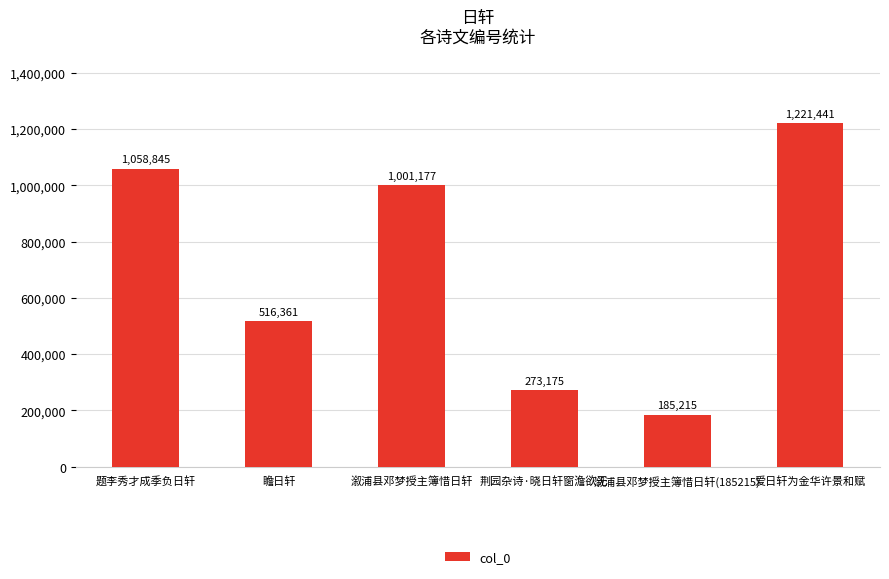

At which label is the value closest to 703328?

瞻日轩